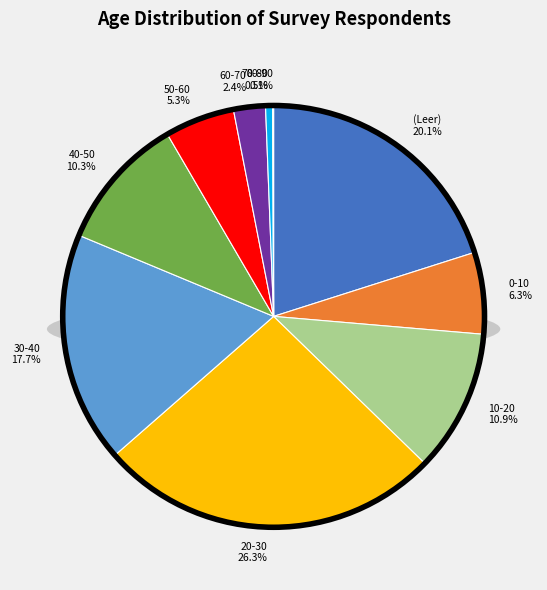

Which slice is the largest?

20-30